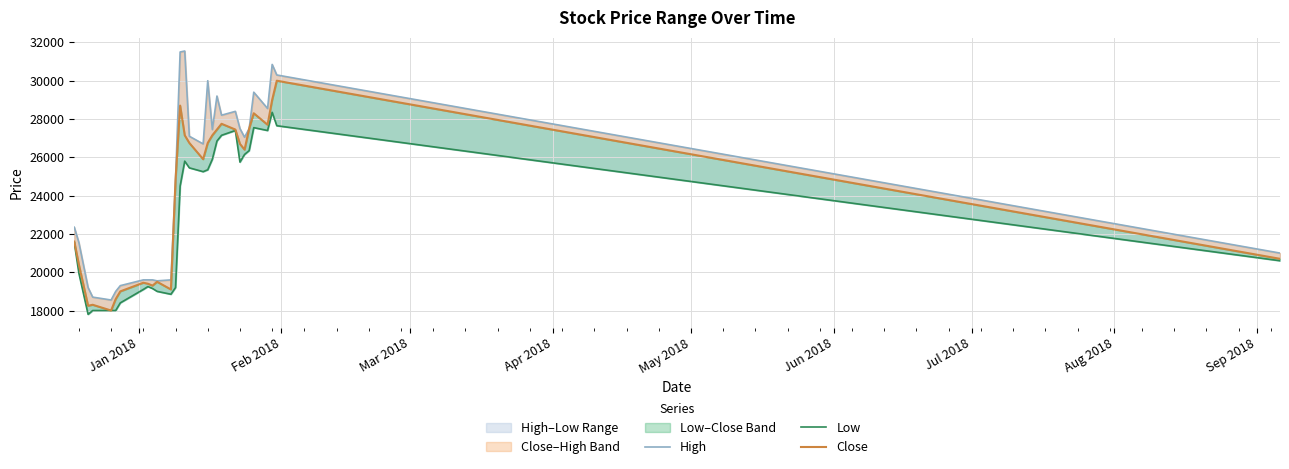

How many interior local peaks does the High series have?

6